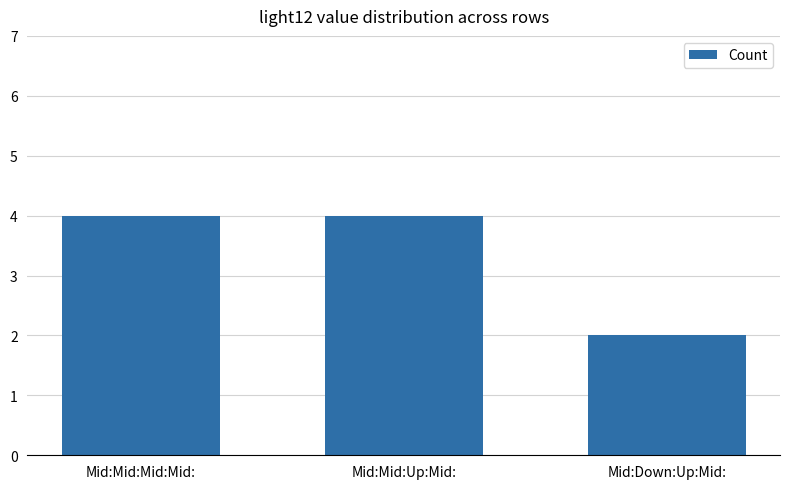

What is the smallest value displayed?

2